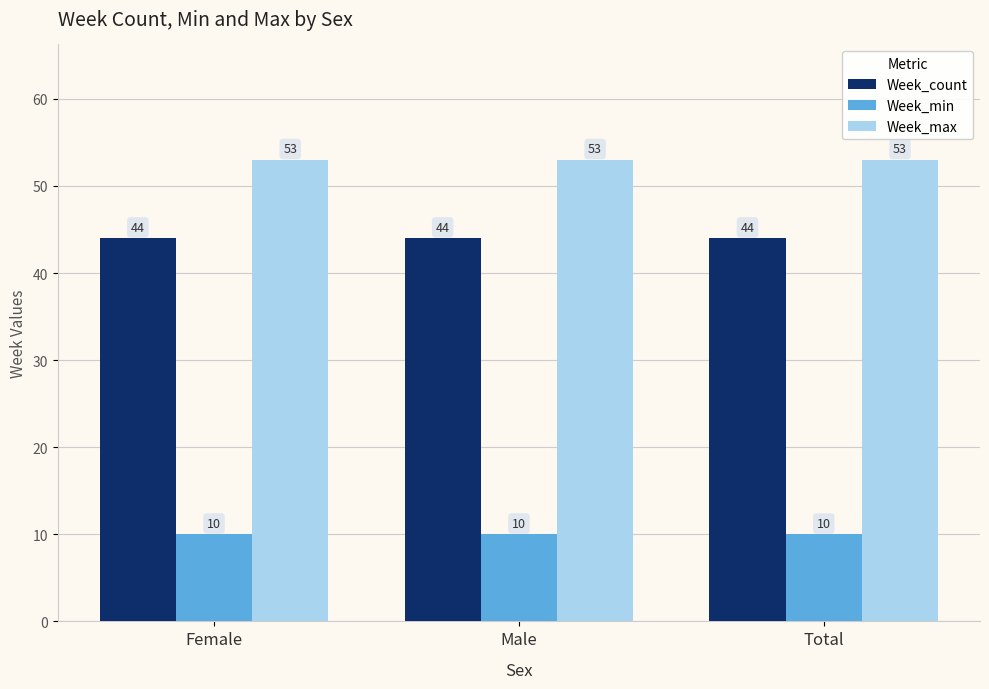

Rank the series by their maximum value, from highest to lowest.

Week_max, Week_count, Week_min